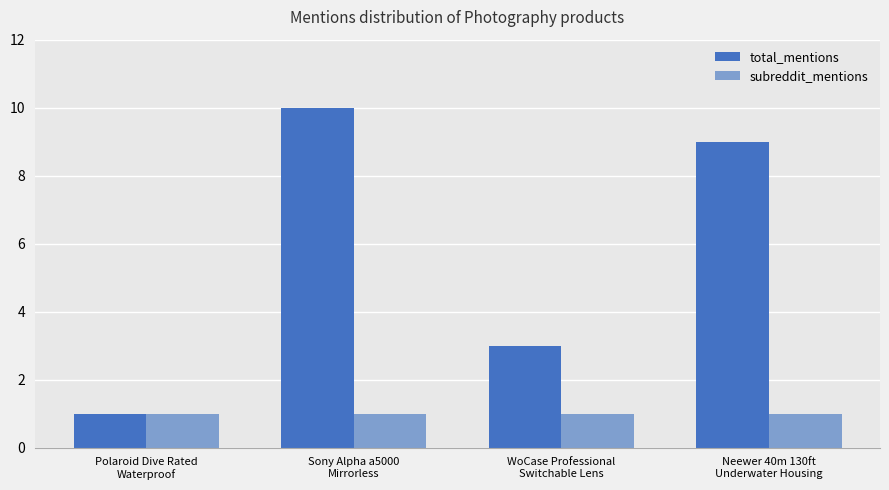

What is the sum of the subreddit_mentions values at Sony Alpha a5000
Mirrorless and WoCase Professional
Switchable Lens?

2